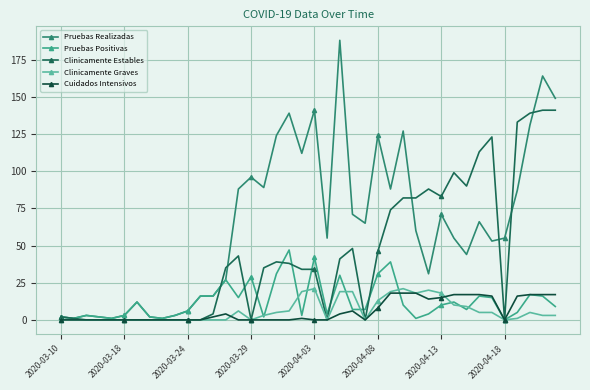

What is the sum of all Cuidados Intensivos values?

242